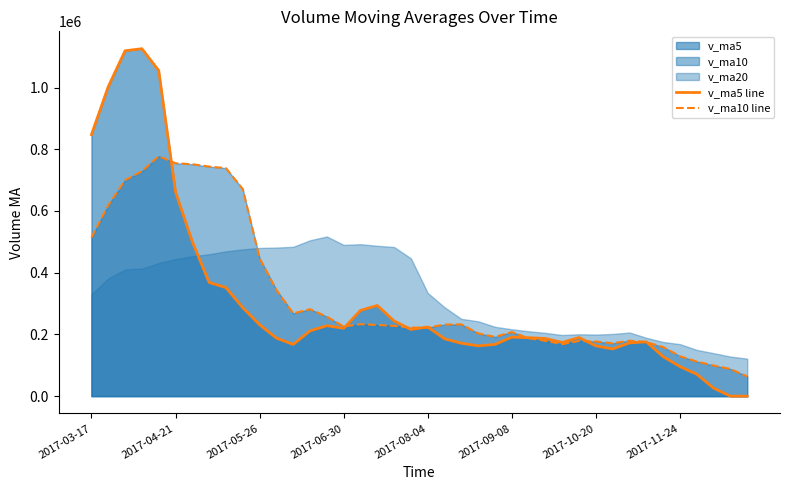

How many intersections are there between v_ma10 line and v_ma5 line?

9